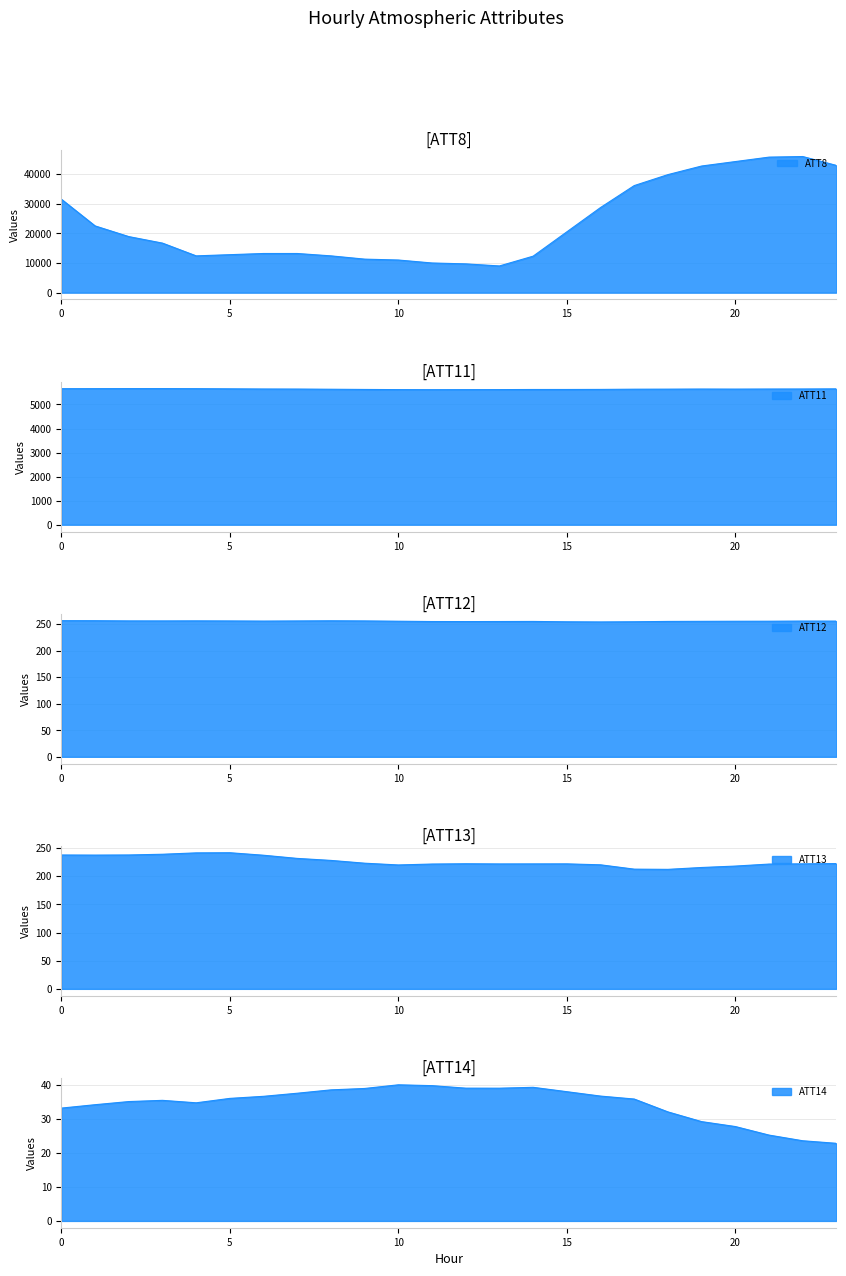

How many lines are shown in the chart?

5